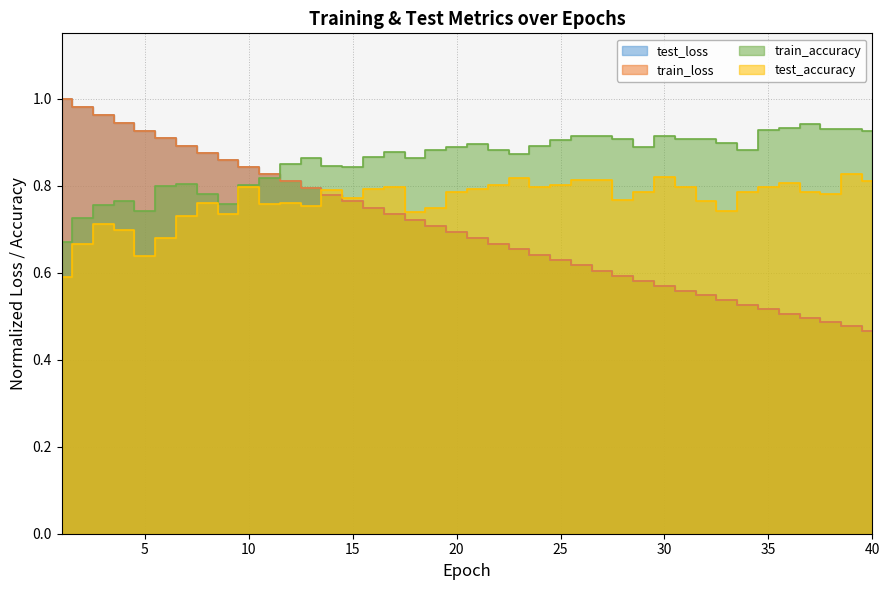

True or false: train_loss and test_accuracy intersect in this chart.

True